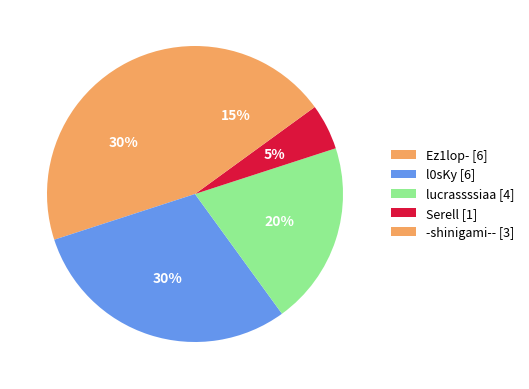

How many segments does this pie chart have?

5